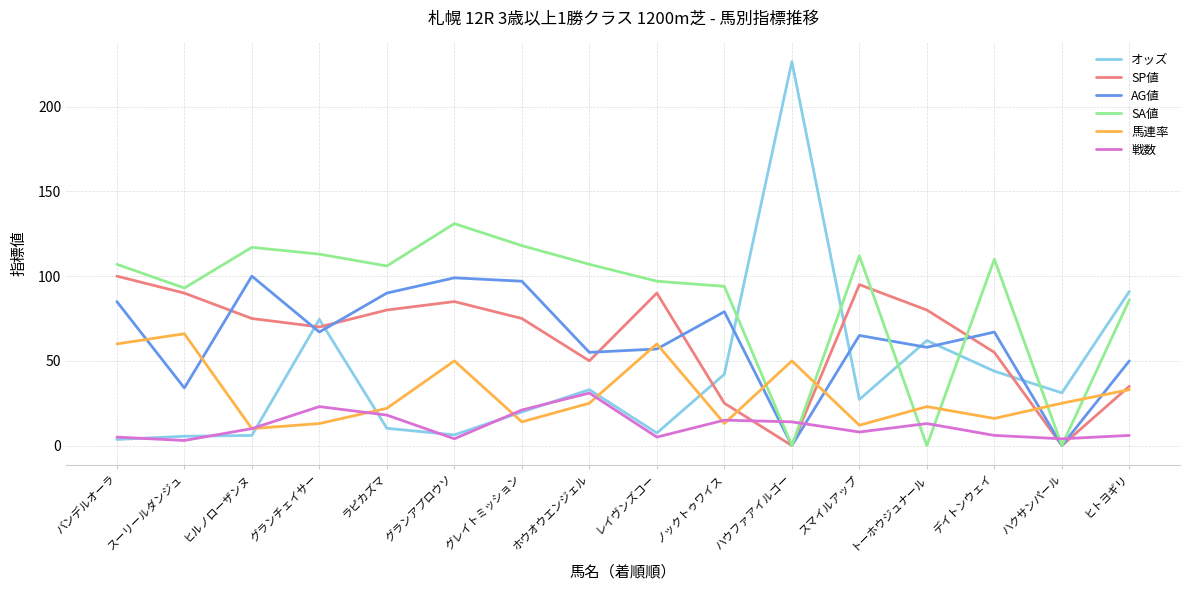

What position from the left is スマイルアップ?

12